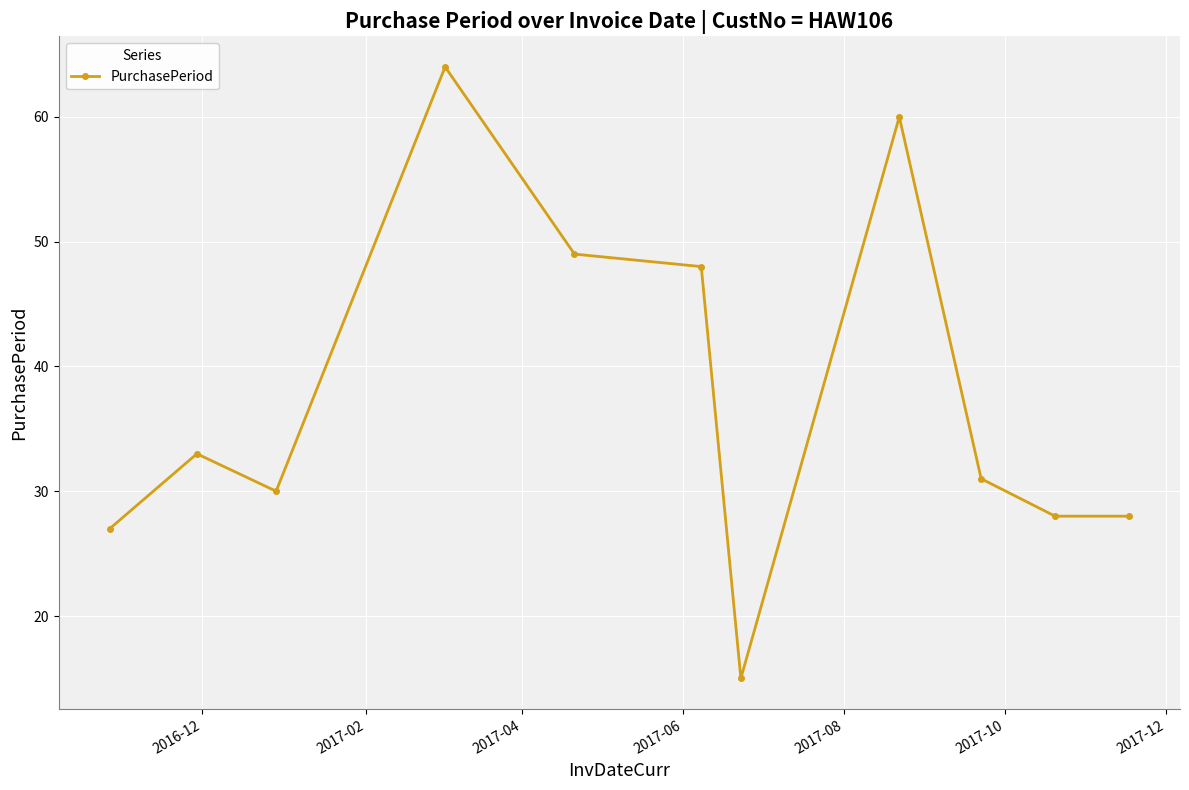

What is the value of the 7th point from the left?

15